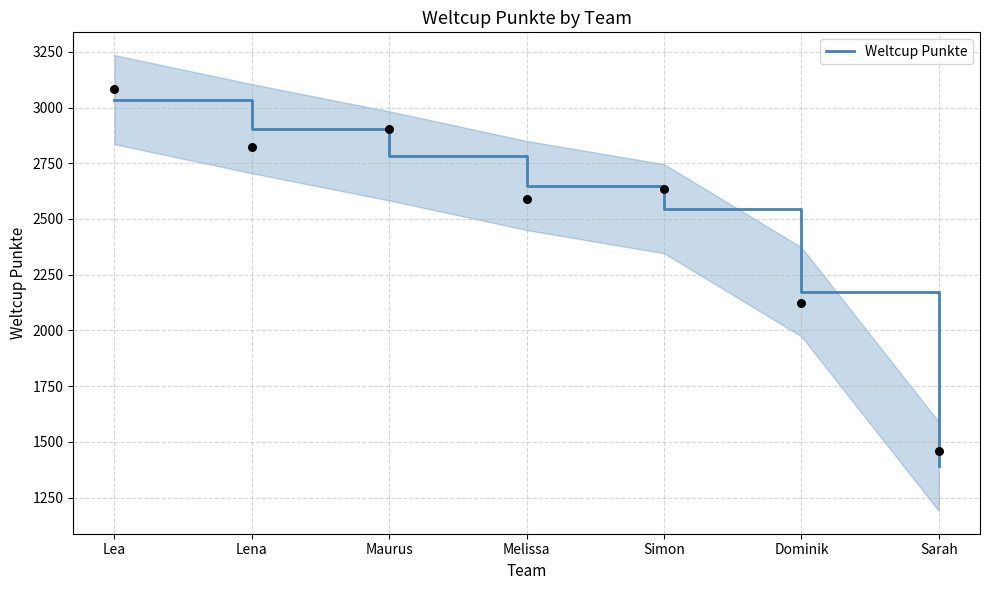

Which has a higher value, Lena or Maurus?

Lena